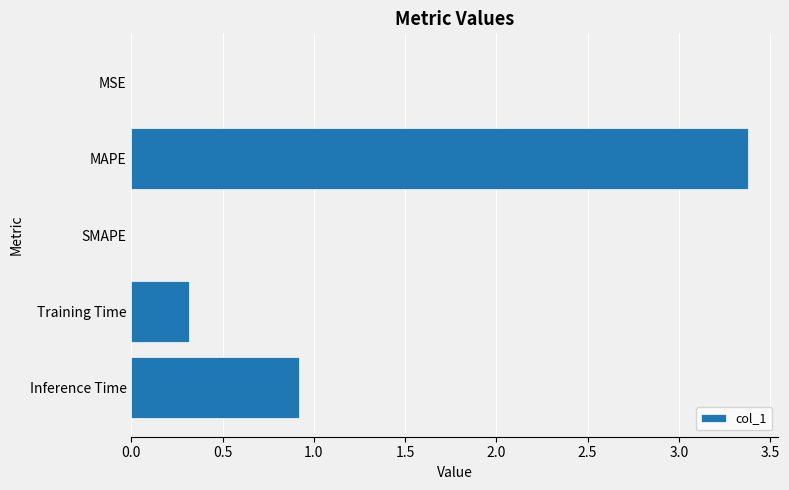

What is the sum of all values?

4.6